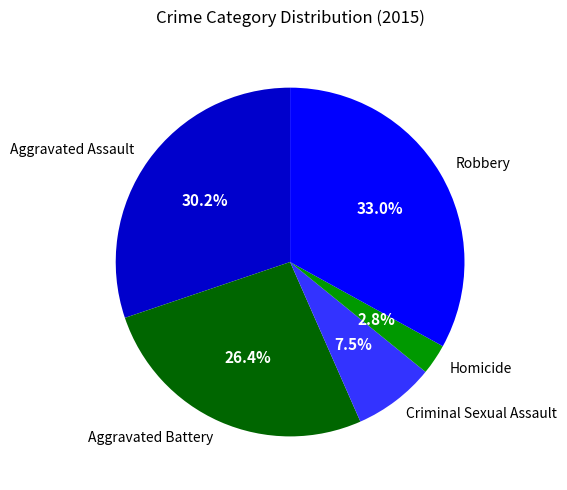

True or false: Aggravated Assault accounts for 42% of the total.

False